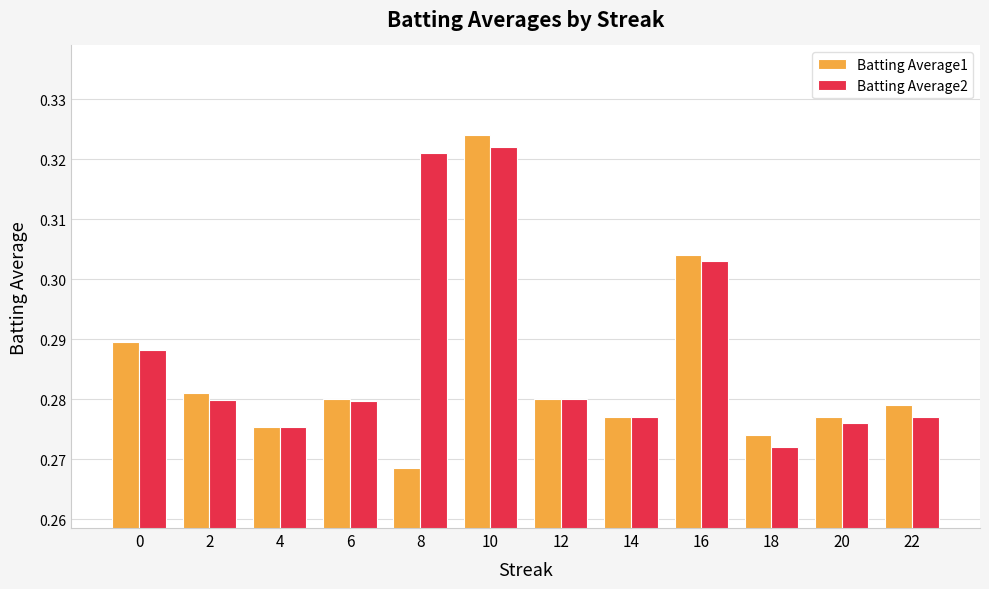

Is it true that Batting Average2 equals 0.2 at 2?

False